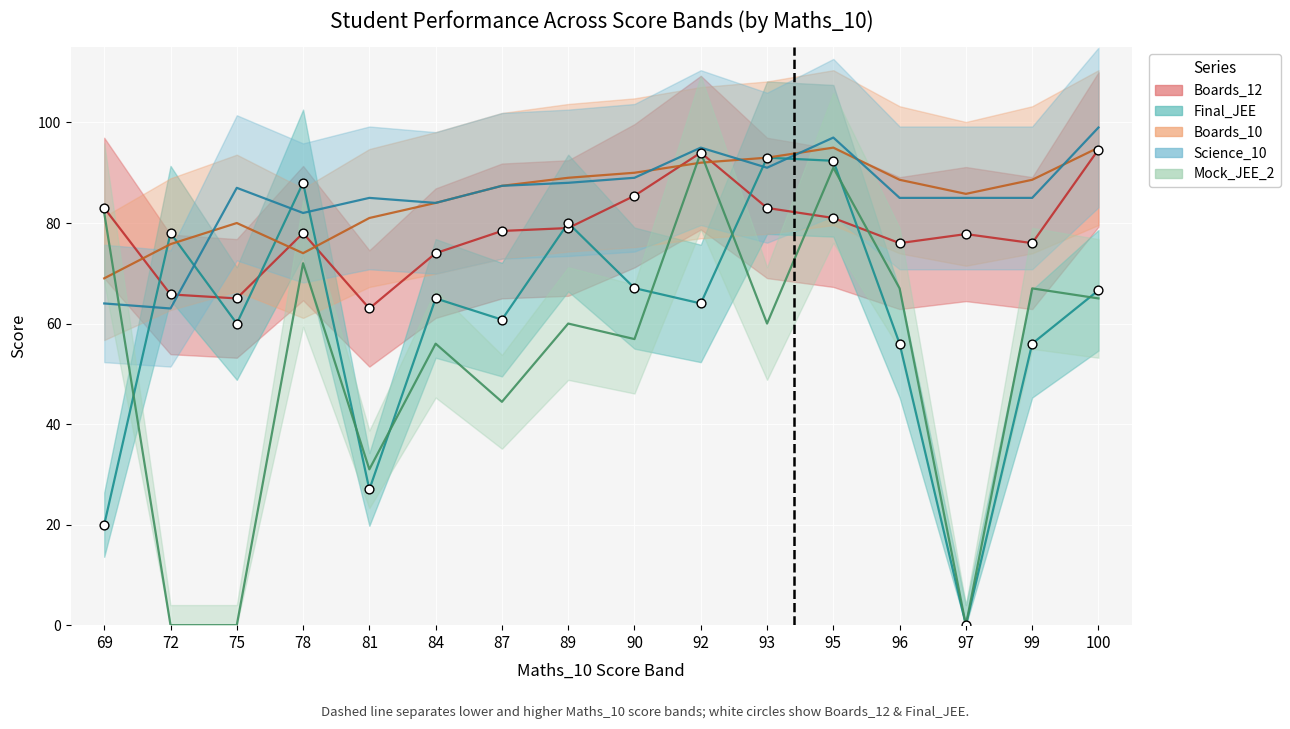

At how many categories does at least one series exceed 61?

16